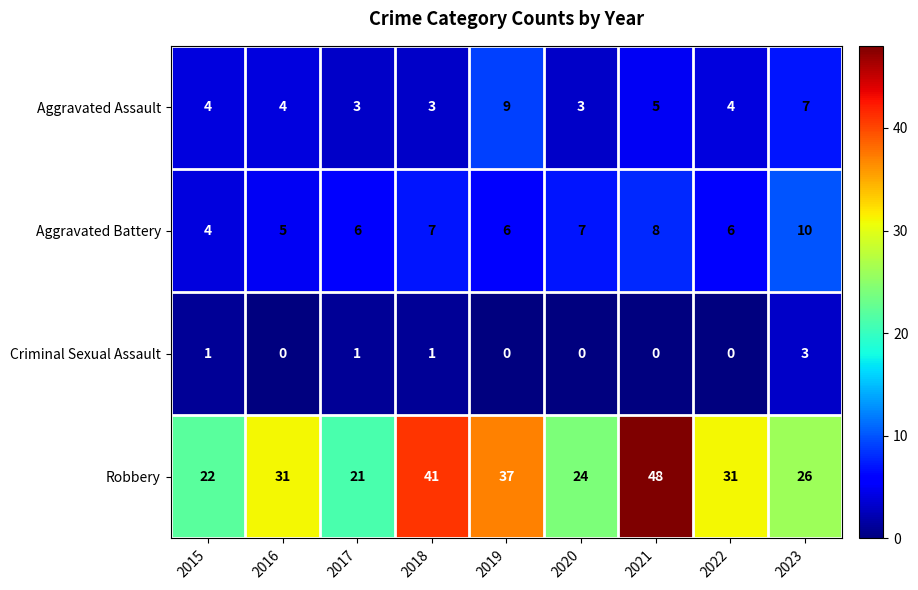

At which category is the sum across all series the highest?

2021